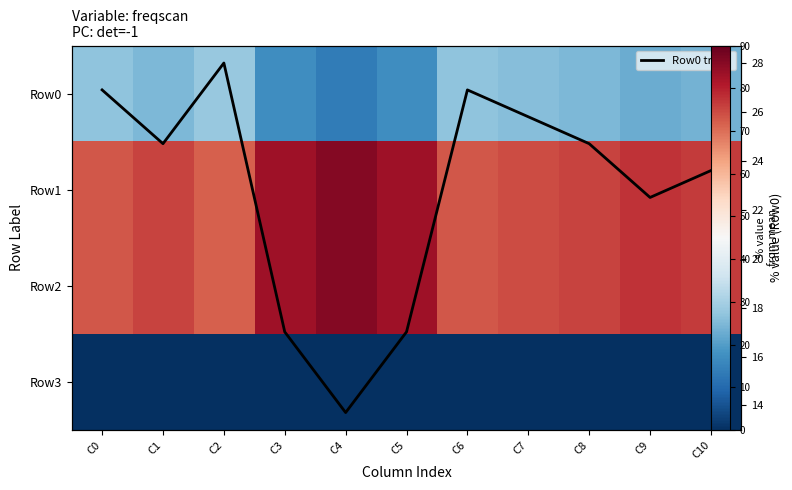

Is it true that Row0 equals 32.1 at C8?

False